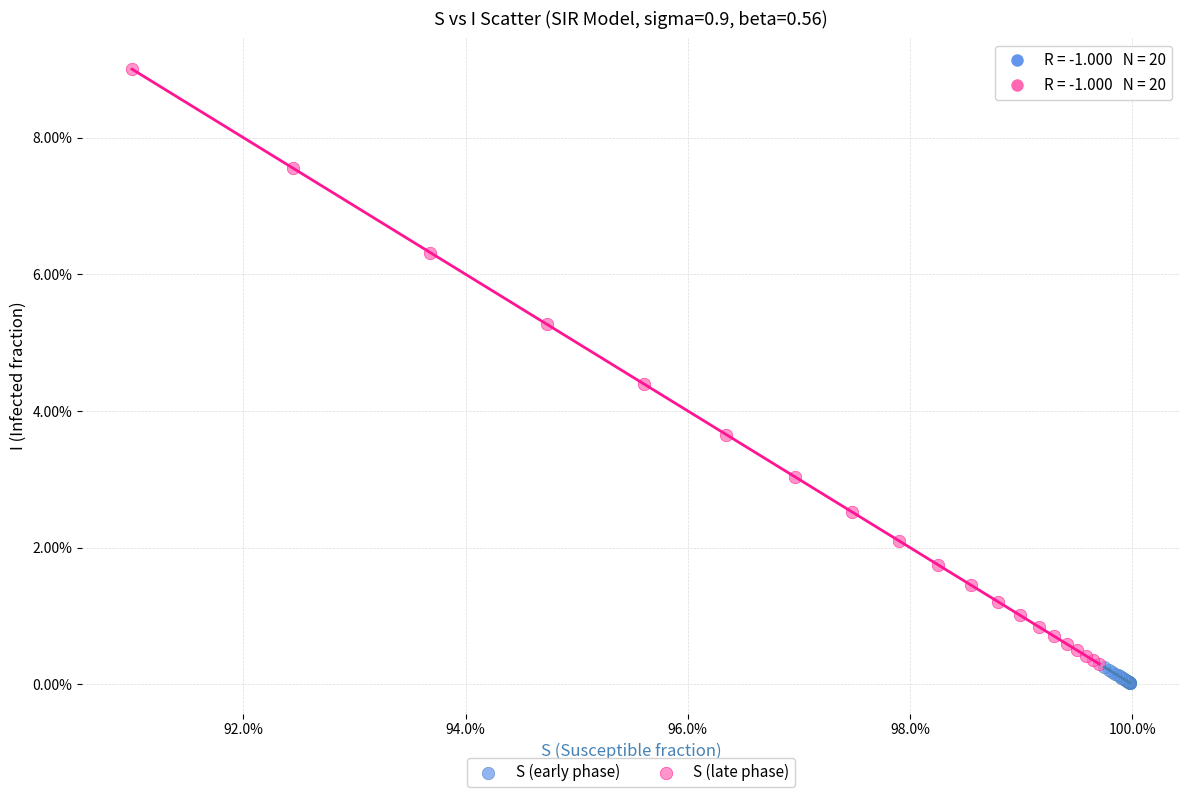

What are all the series names shown in the legend?

S (early phase), S (late phase)